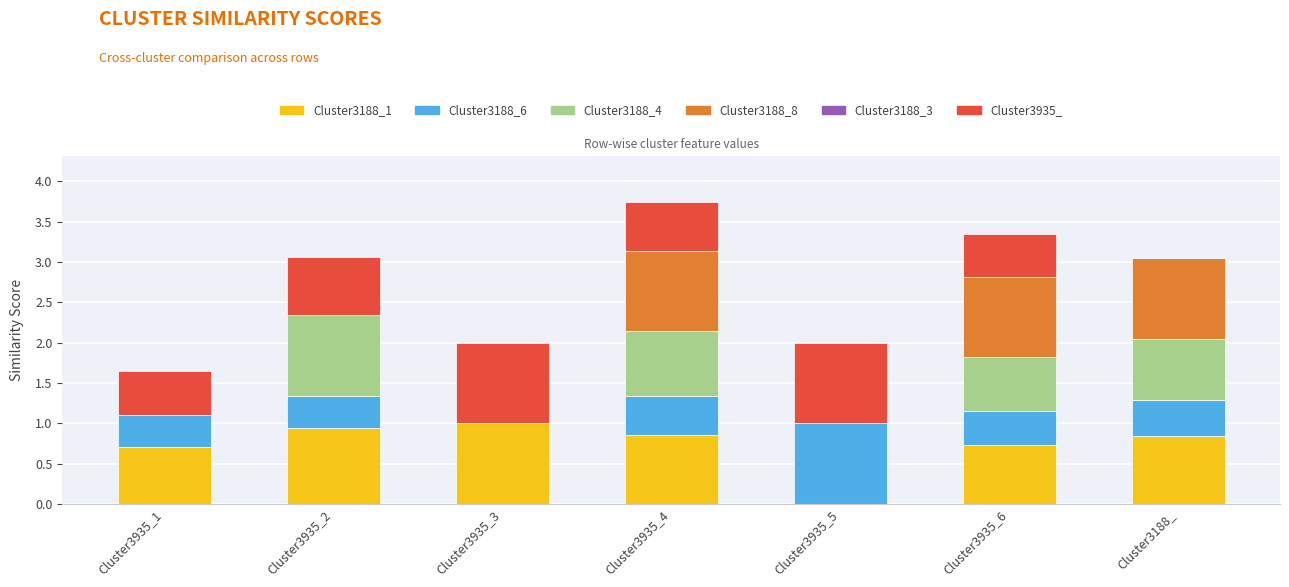

At which category is the sum across all series the highest?

Cluster3935_4